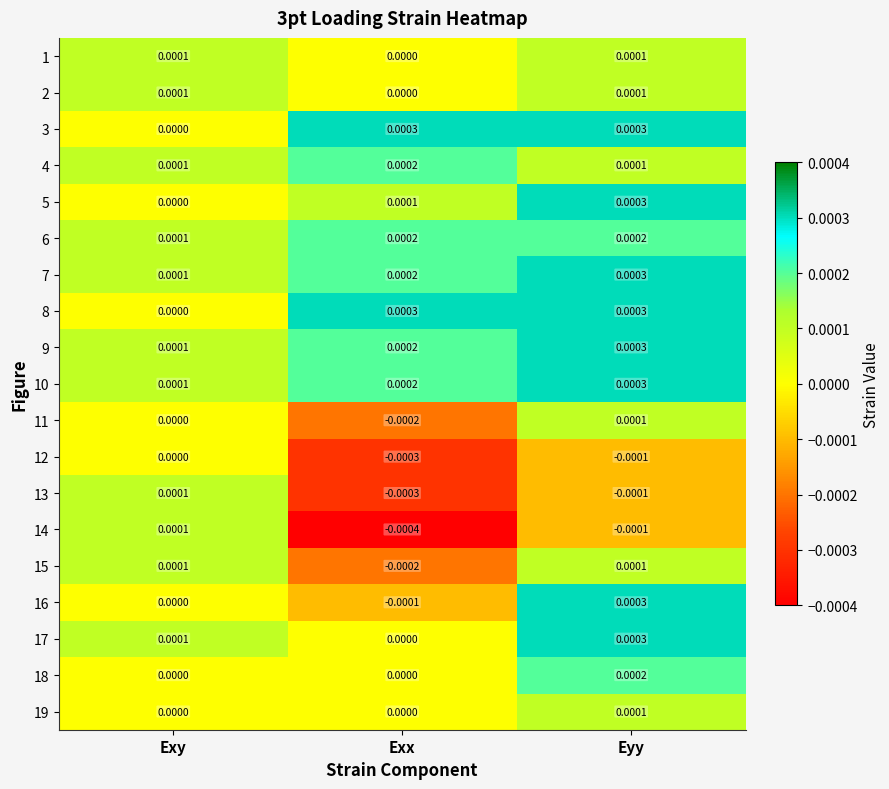

Is the value of 12 at Exy greater than the value of 13 at Exx?

Yes